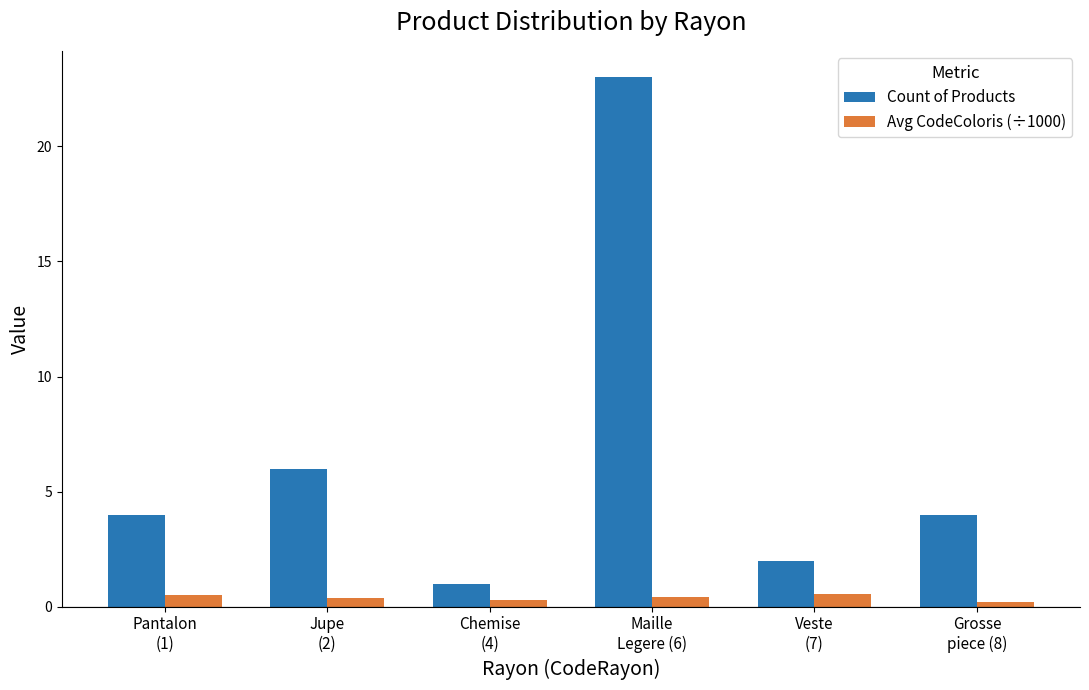

Are the bars horizontal?

No